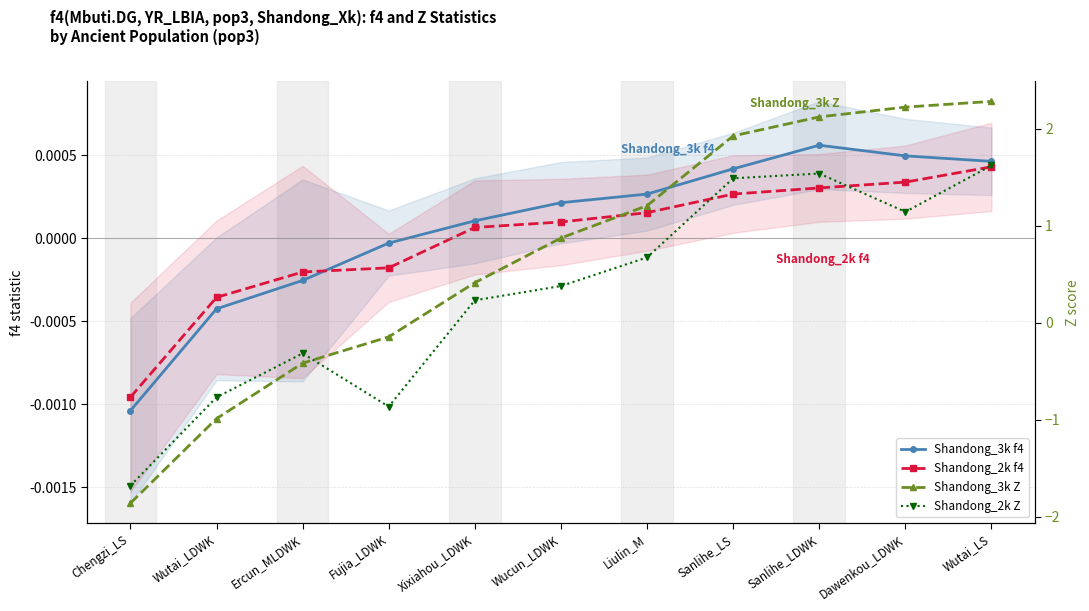

Which label corresponds to the smallest value in the chart?

Chengzi_LS